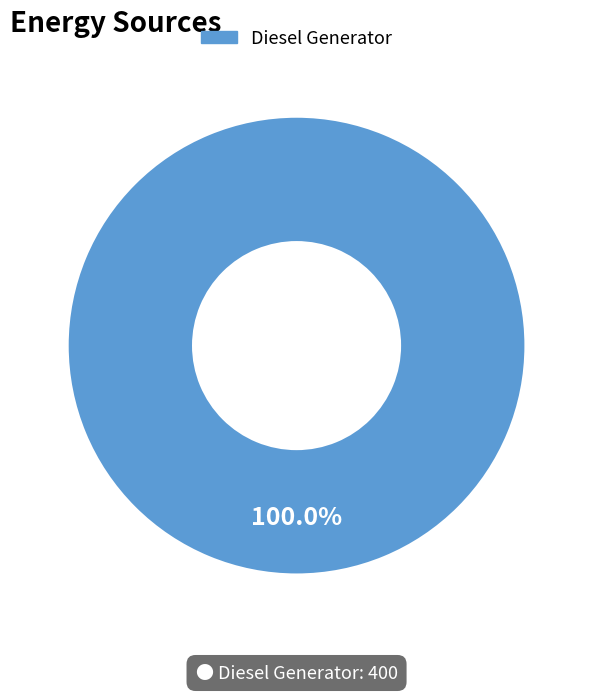

How many segments does this pie chart have?

1